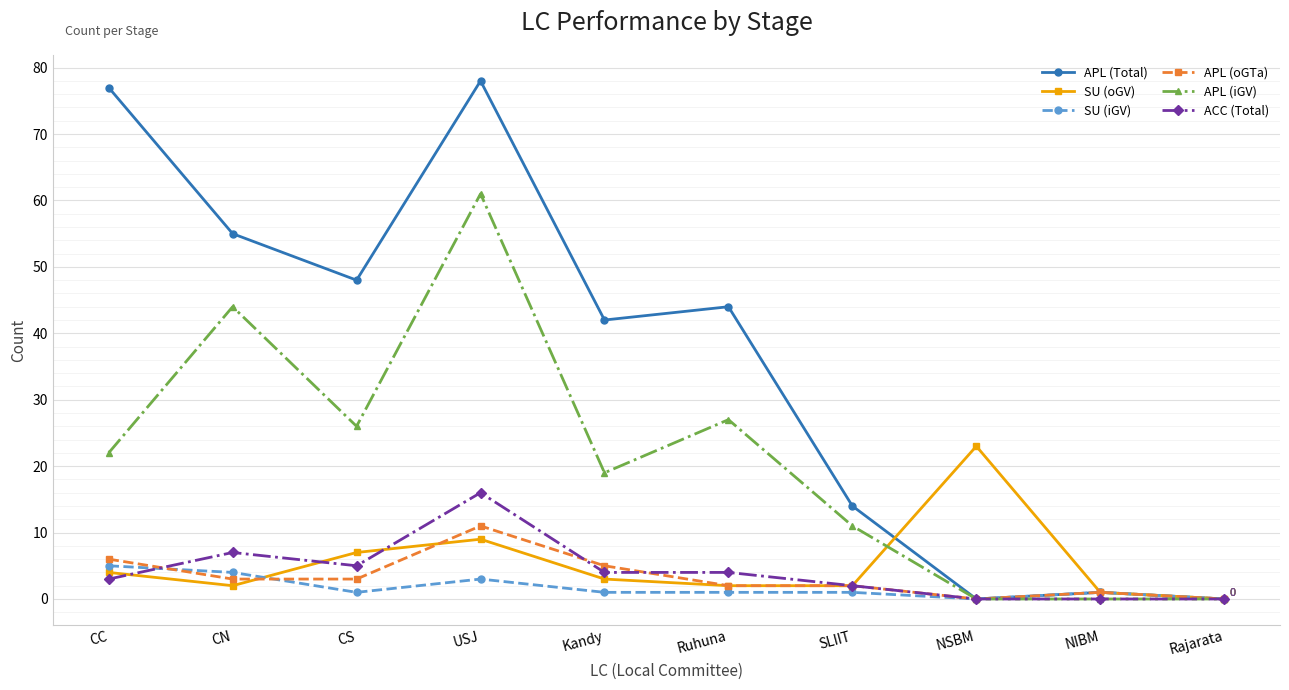

At how many categories does at least one series exceed 46?

4